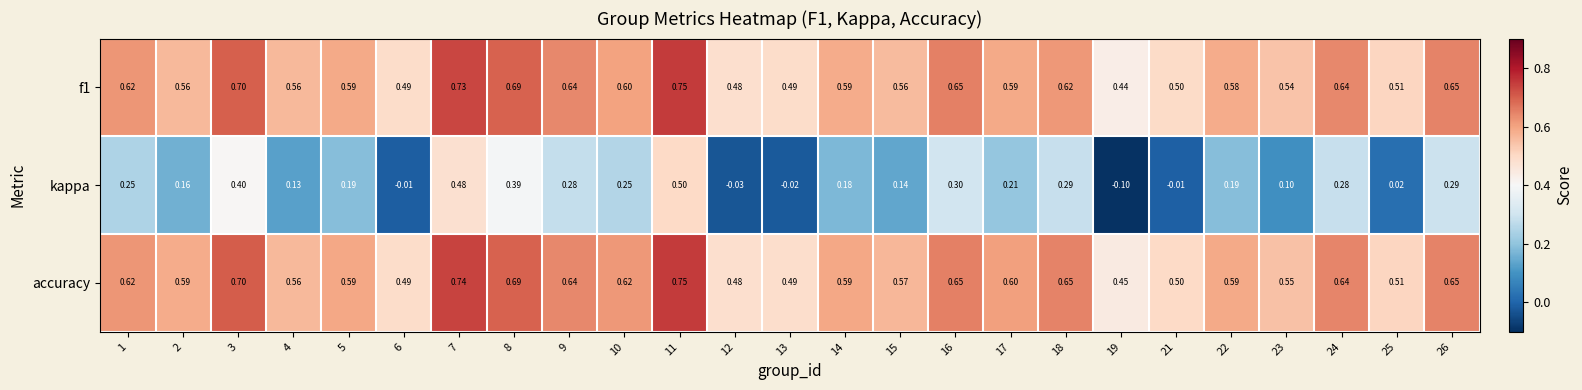

Which series has the largest range (max minus min)?

kappa